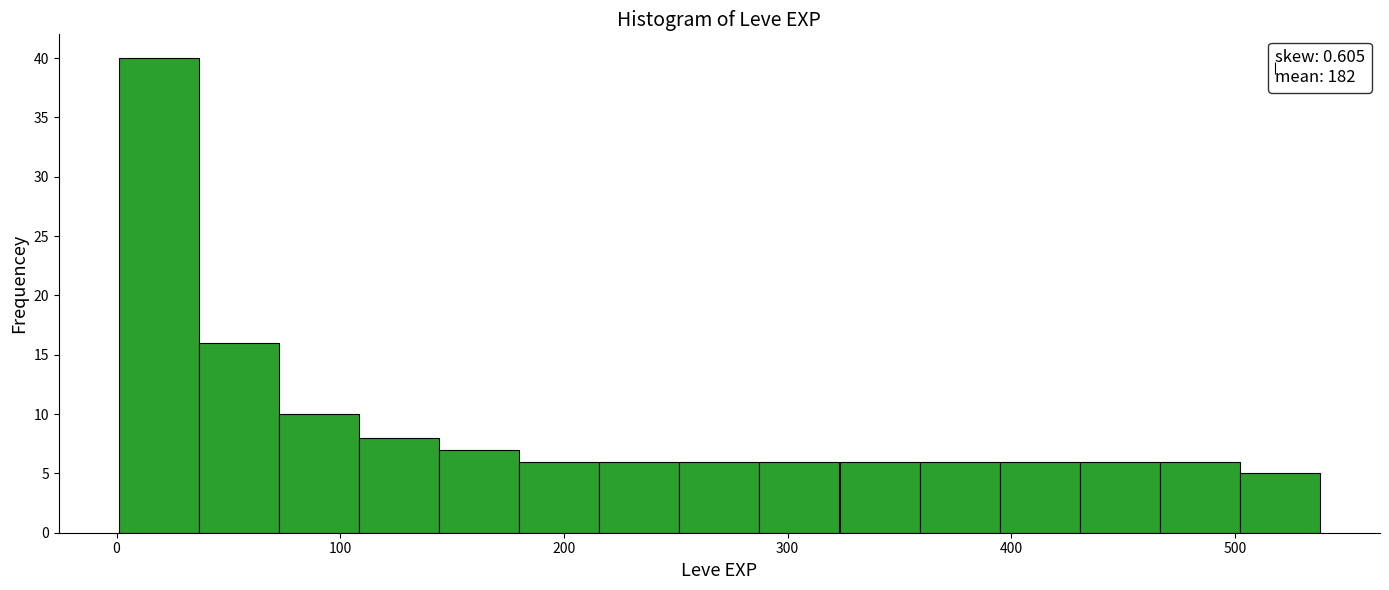

Read against the x-axis, roughly where is the centre of the tallest bar?

20